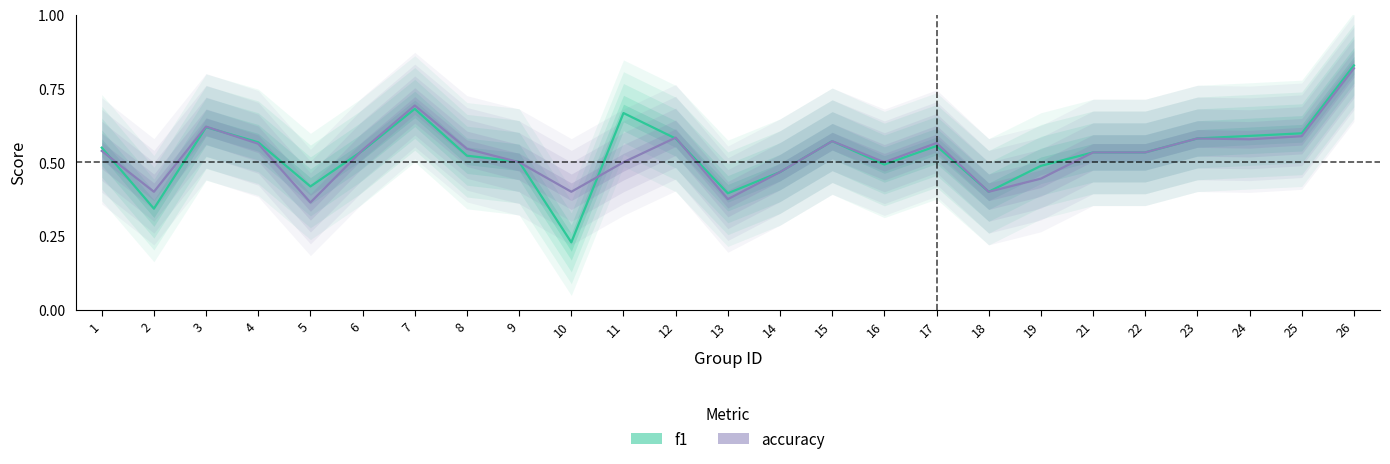

Rank the categories by f1 value from lowest to highest.

10, 2, 13, 18, 5, 14, 19, 16, 9, 8, 21, 22, 6, 1, 17, 4, 15, 12, 23, 24, 25, 3, 11, 7, 26